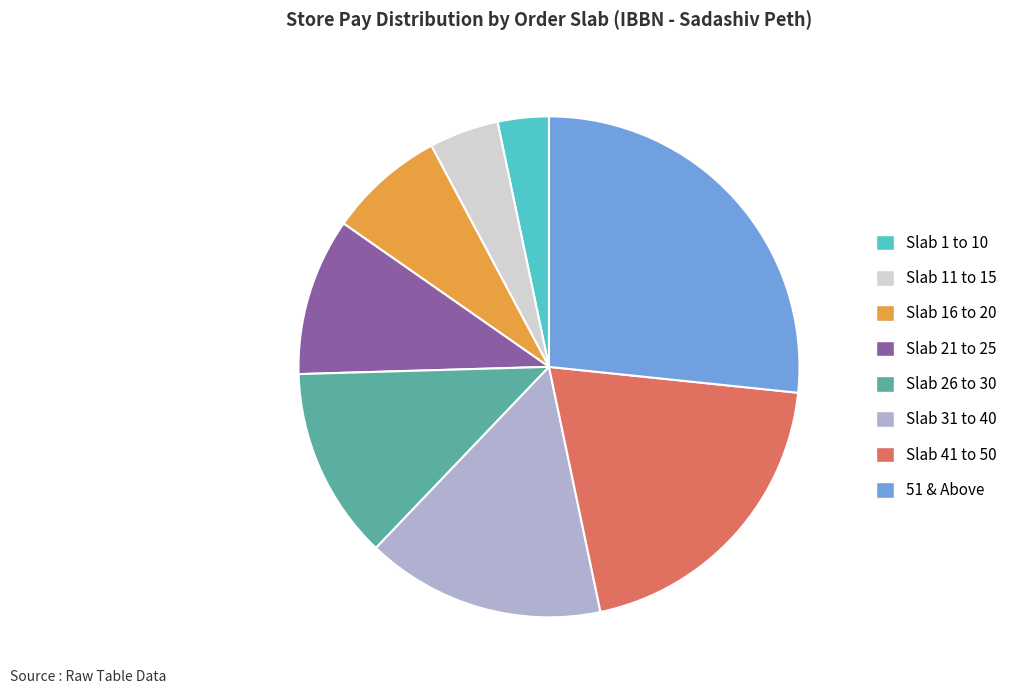

Which has a higher value, 51 & Above or Slab 11 to 15?

51 & Above